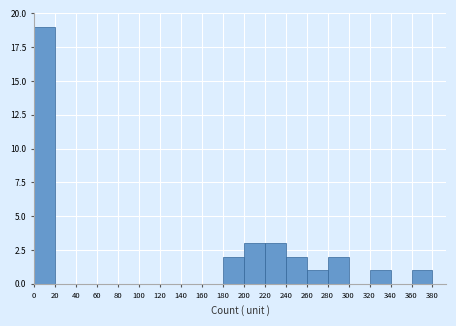

Which range on the x-axis has the tallest bar?

0 to 20